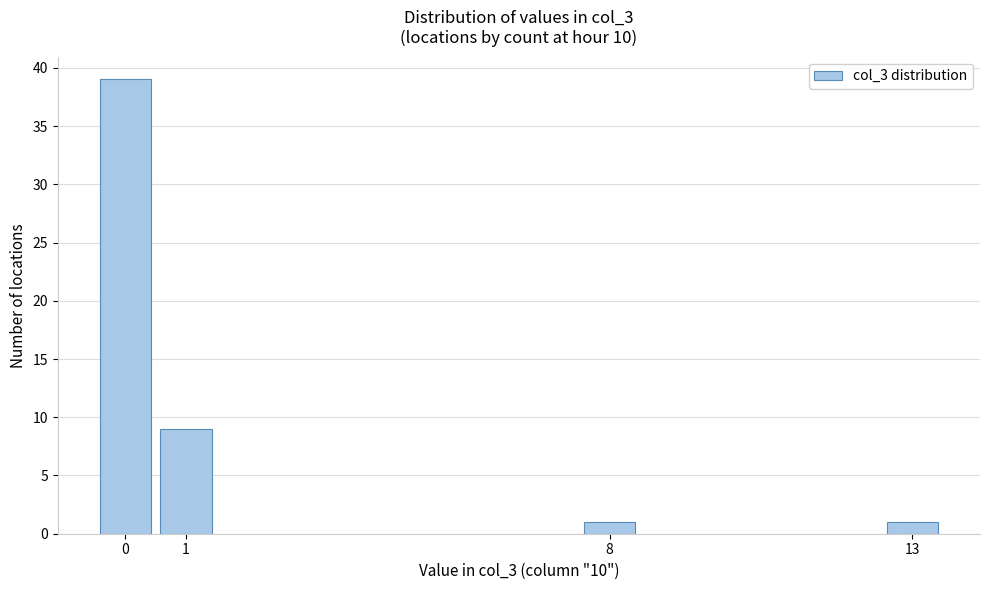

Reading left to right, what are all the values shown in this chart?

0=39	1=9	8=1	13=1